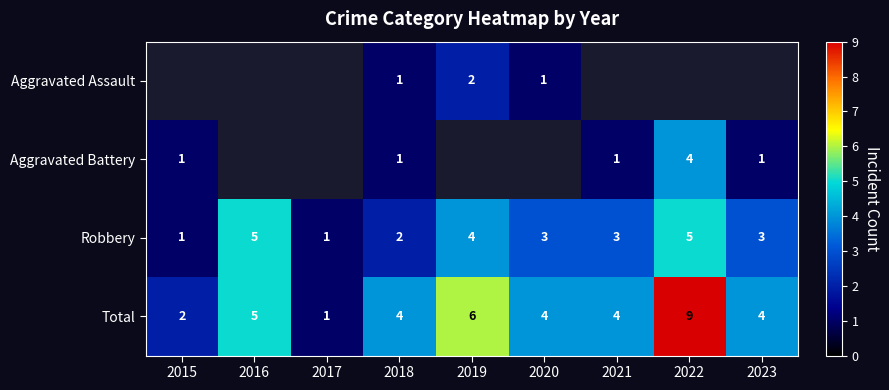

Is the value of Robbery at 2022 greater than the value of Aggravated Assault at 2018?

Yes